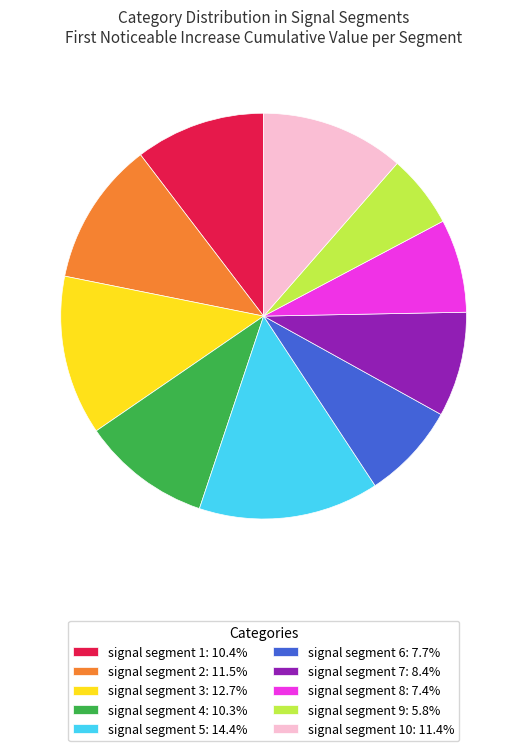

Does any single category account for the majority?

No